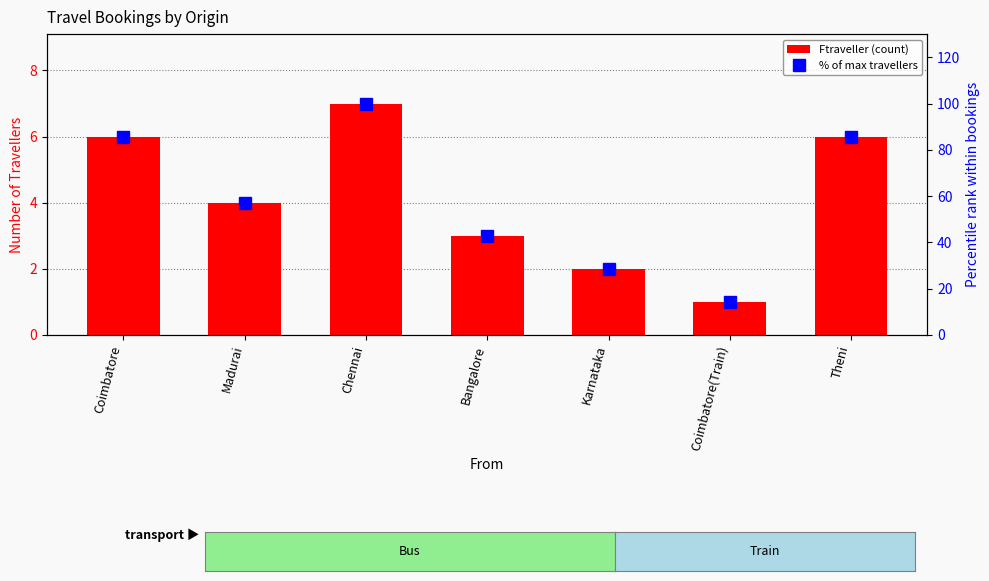

Reading left to right, transcribe all the data shown in this chart.

Ftraveller (count): 6.0	4.0	7.0	3.0	2.0	1.0	6.0
% of max travellers: 85.7	57.1	100.0	42.9	28.6	14.3	85.7